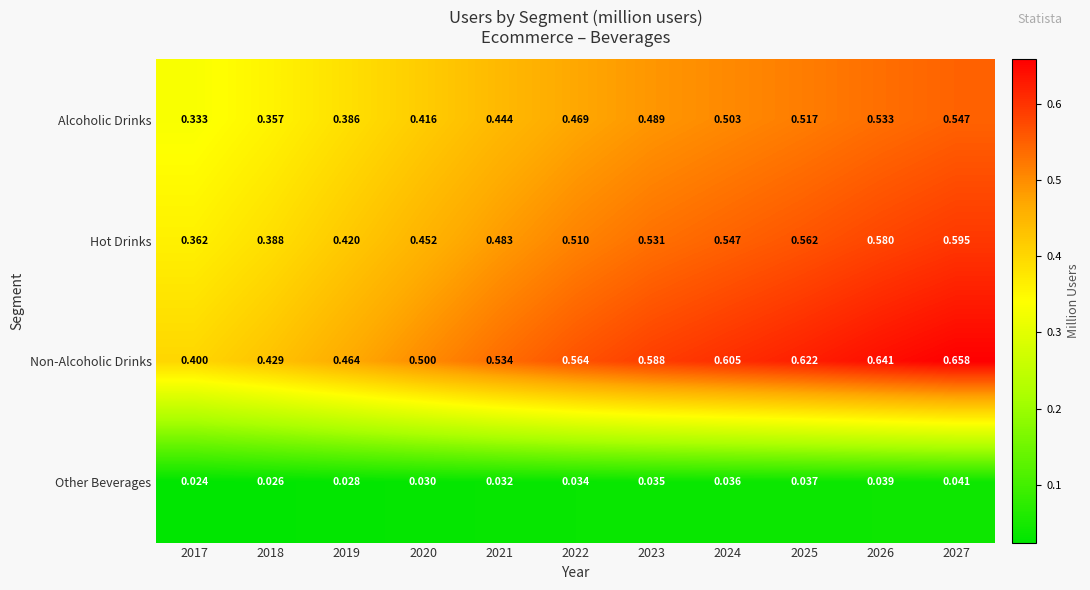

Which series has the widest spread of values?

Non-Alcoholic Drinks